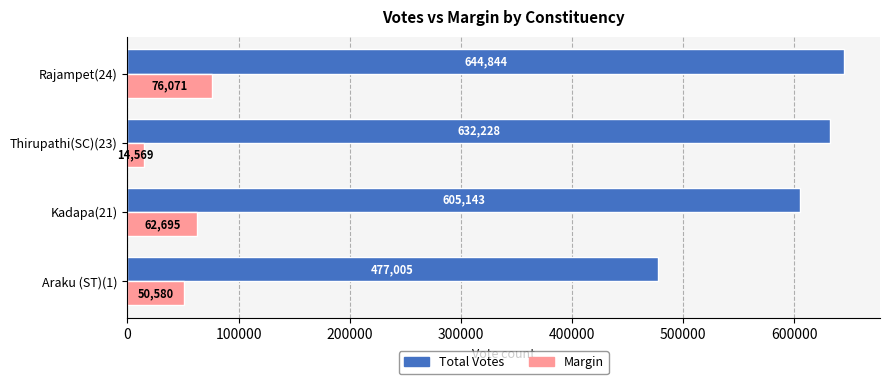

What is the lowest value of the Total Votes series?

477005